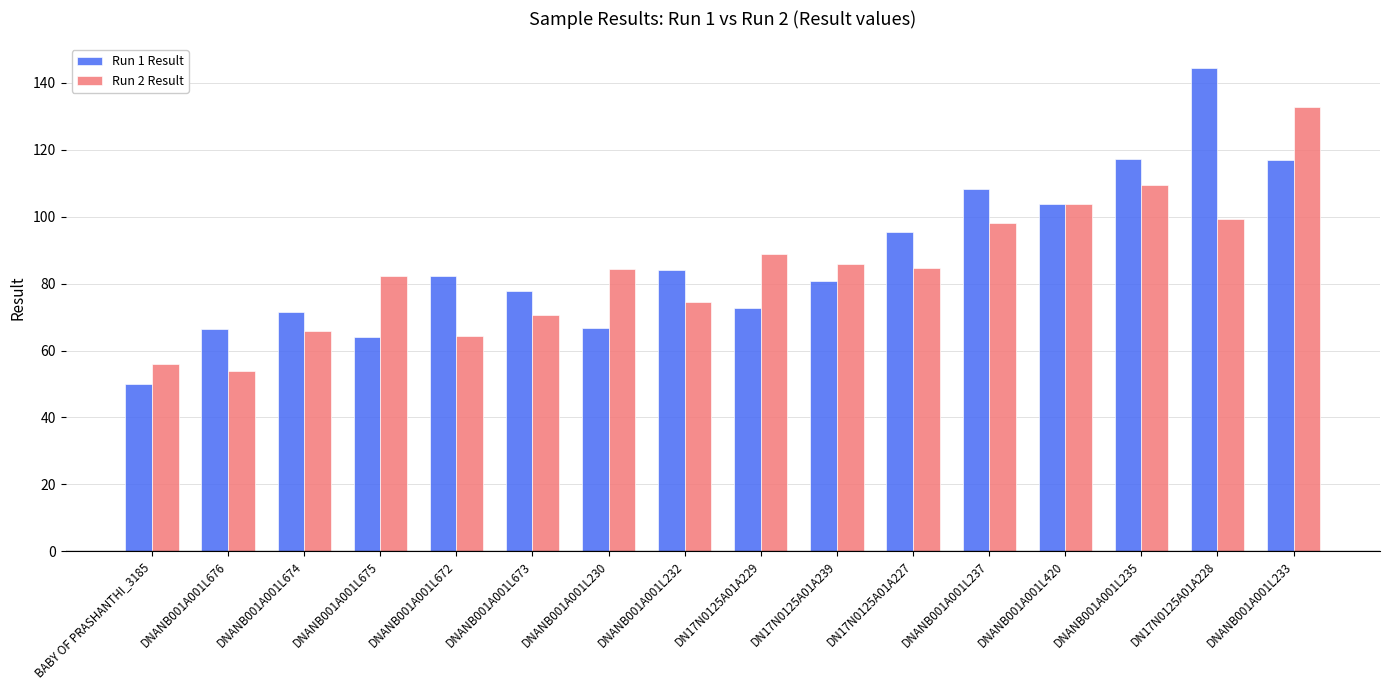

What are all the series names shown in the legend?

Run 1 Result, Run 2 Result